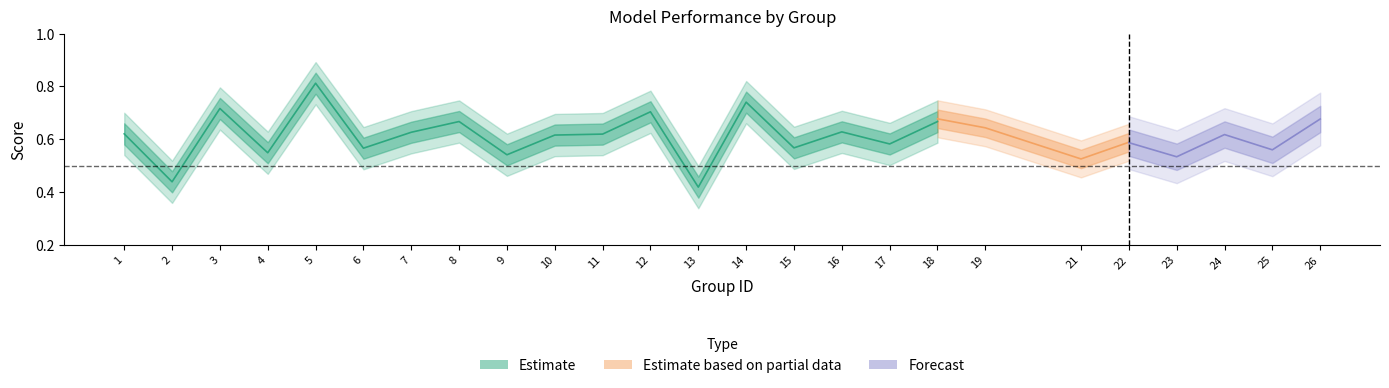

How many f1 values are between 0 and 1?

25